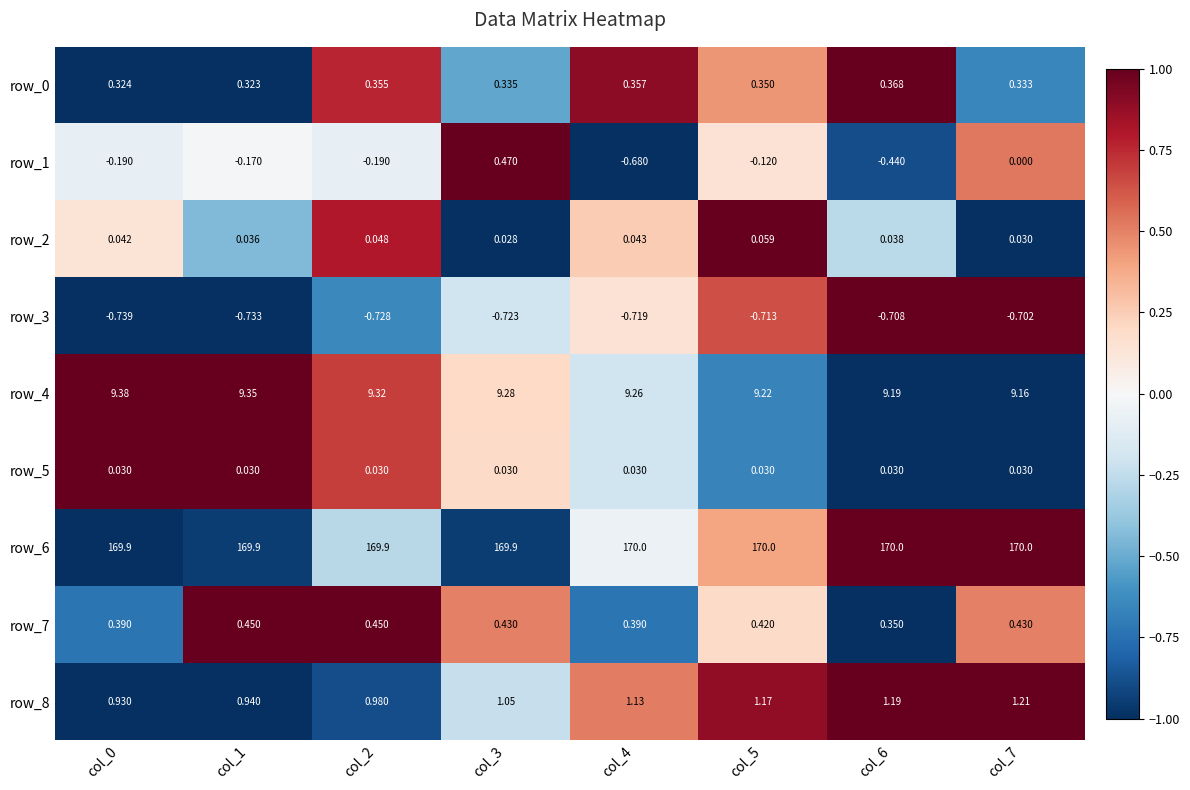

At how many categories does at least one series exceed 0?

8